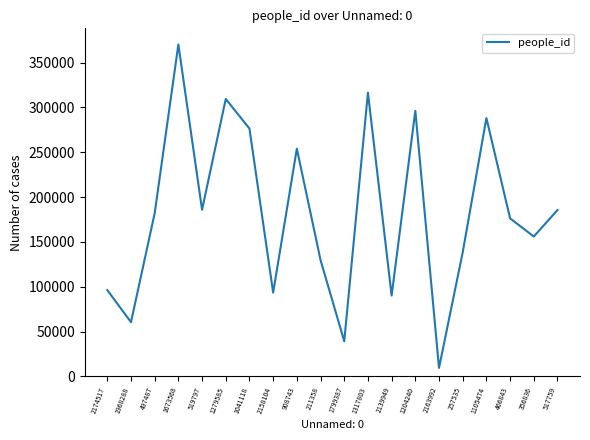

What is the greatest value displayed?

370270